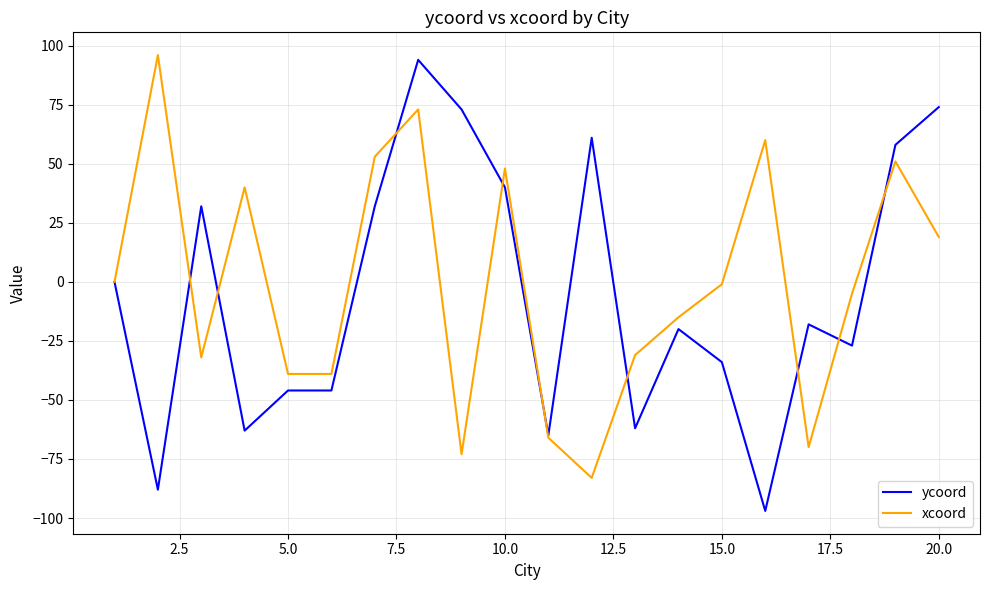

What is the maximum value shown in the chart?

96